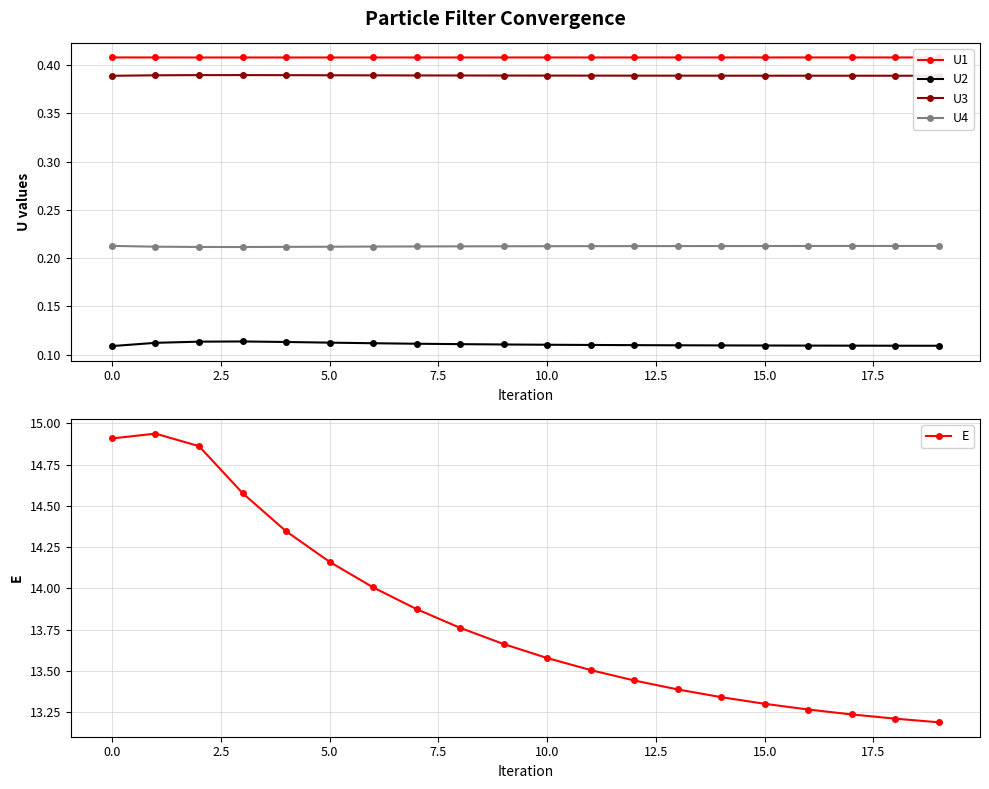

What are all the series names shown in the legend?

U1, U2, U3, U4, E